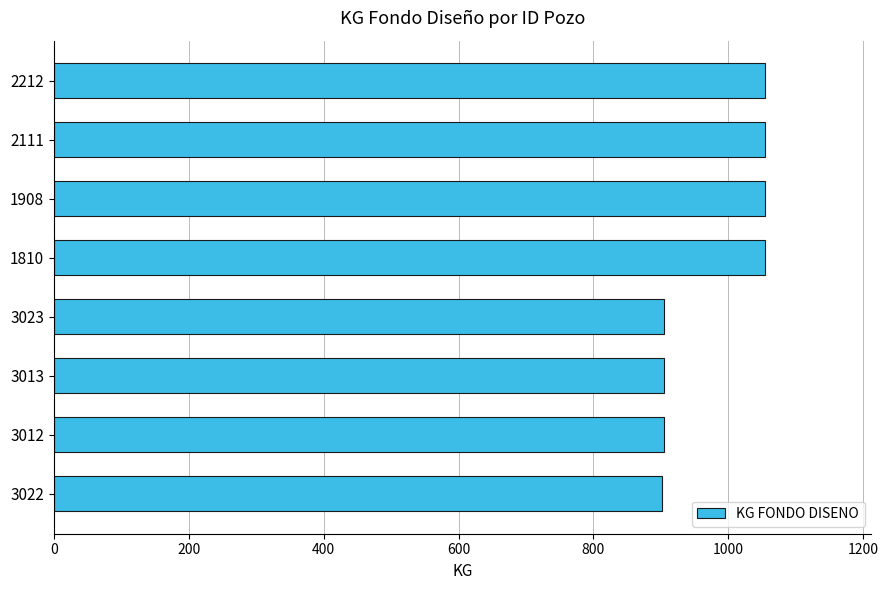

What is the average value?

979